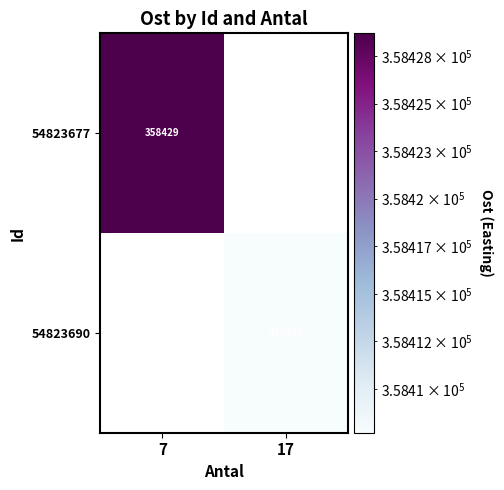

What is the lowest value of the 54823677 series?

358428.7